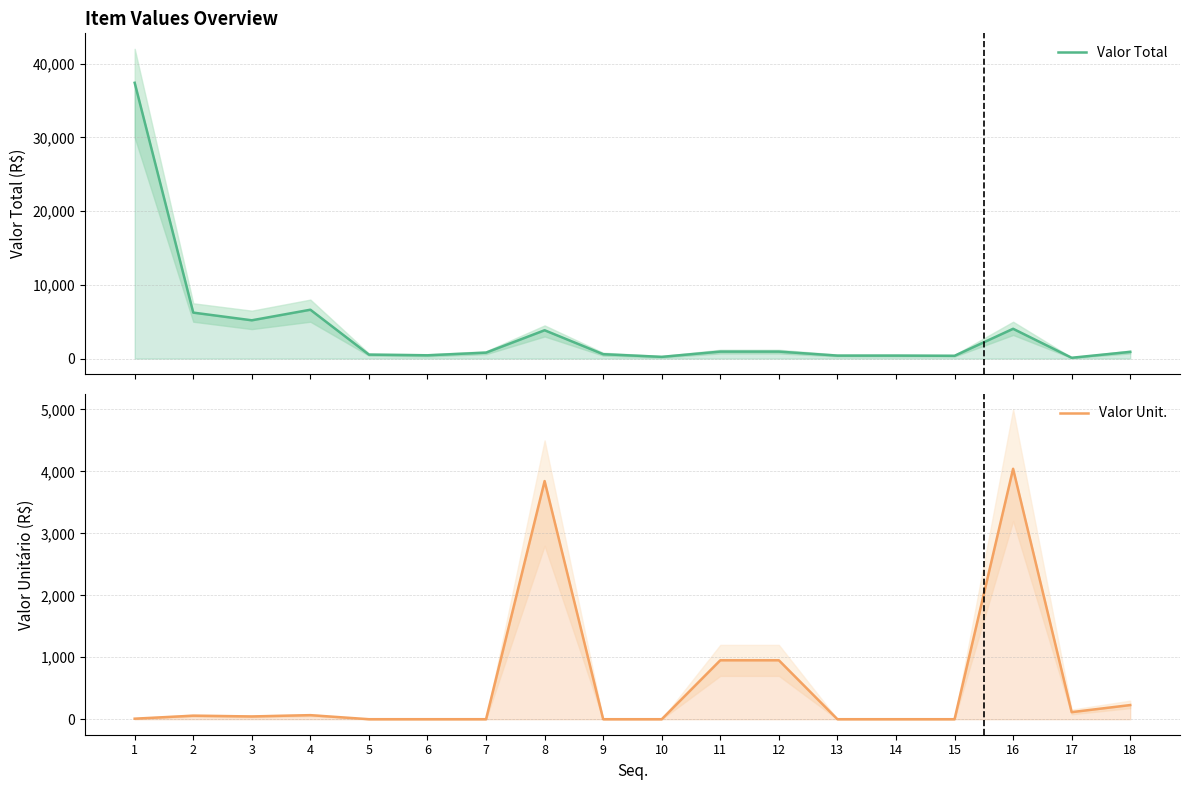

Rank the series at 17 from highest to lowest value.

Valor Total, Valor Unit.